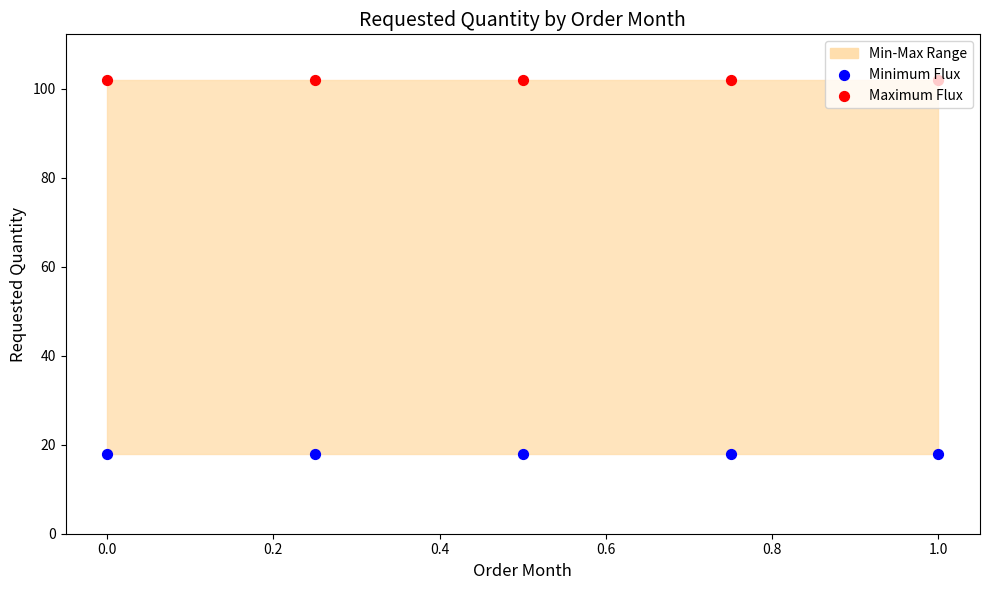

Which series has the widest spread of Y values?

Minimum Flux